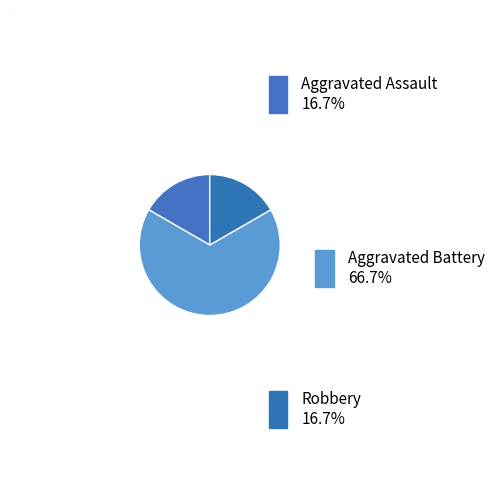

Does Aggravated Battery account for over 50% of the chart?

Yes